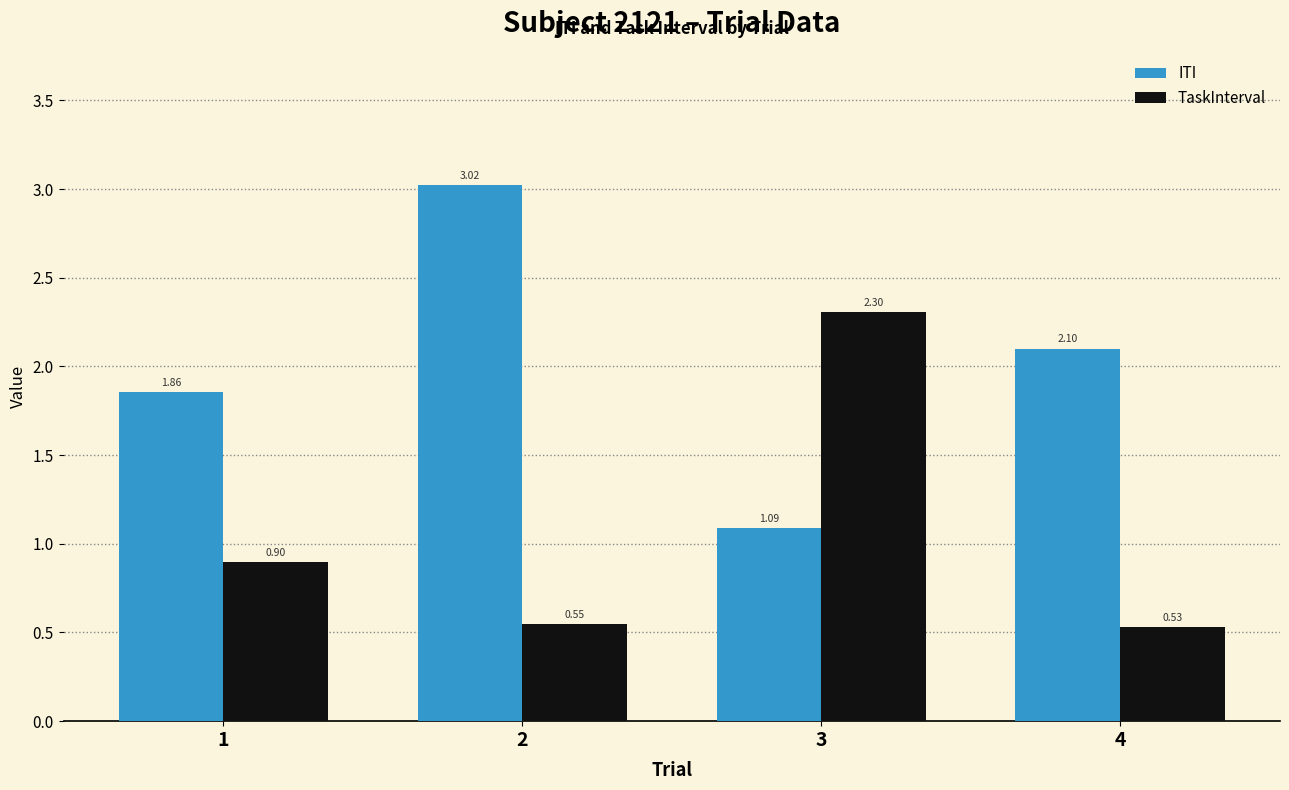

Which series changed the most between 2 and 3?

ITI